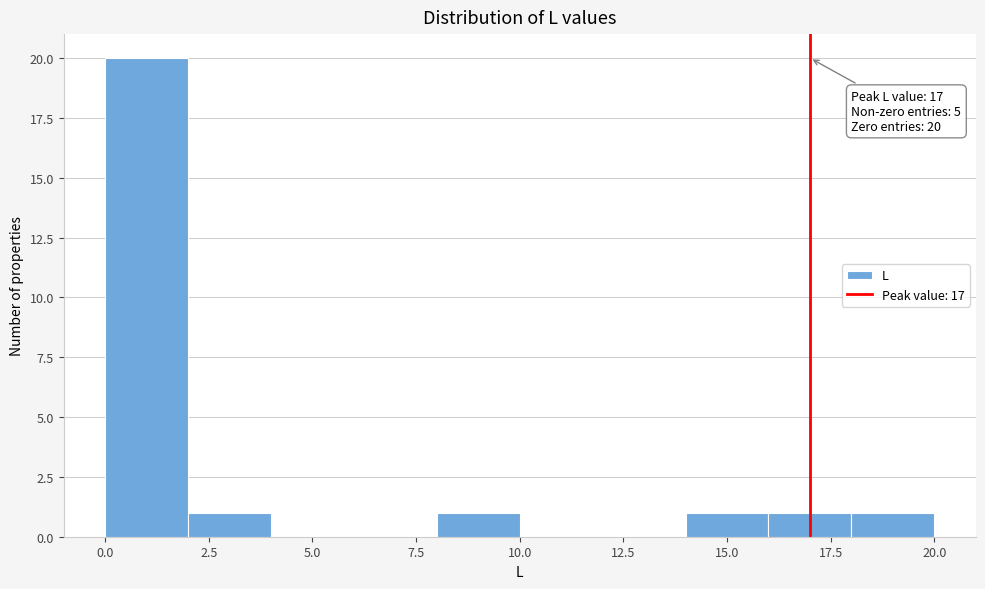

Over which range of the x-axis is the bar tallest?

0 to 2